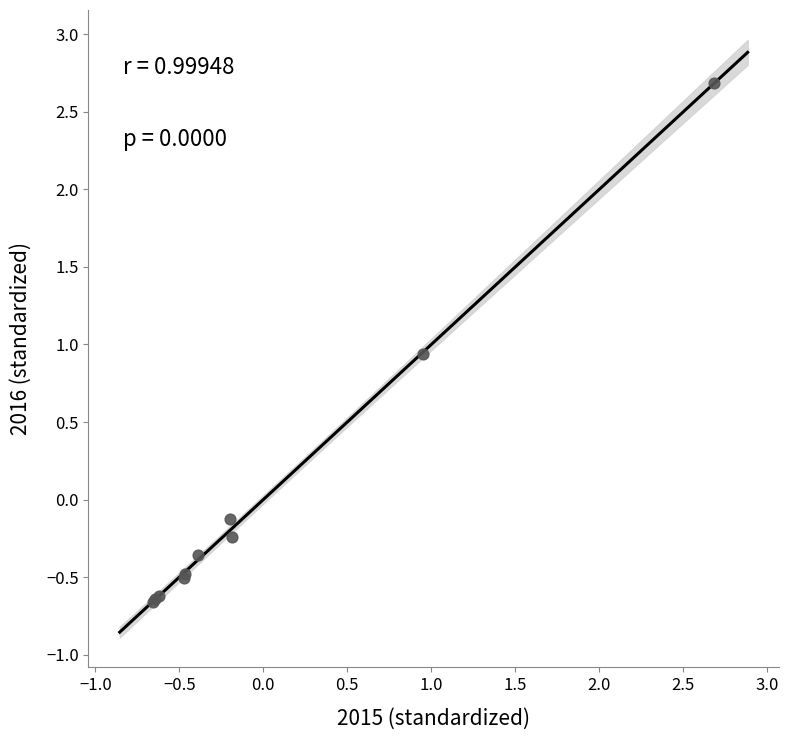

What Y value in the scatter plot is closest to 1?

0.9